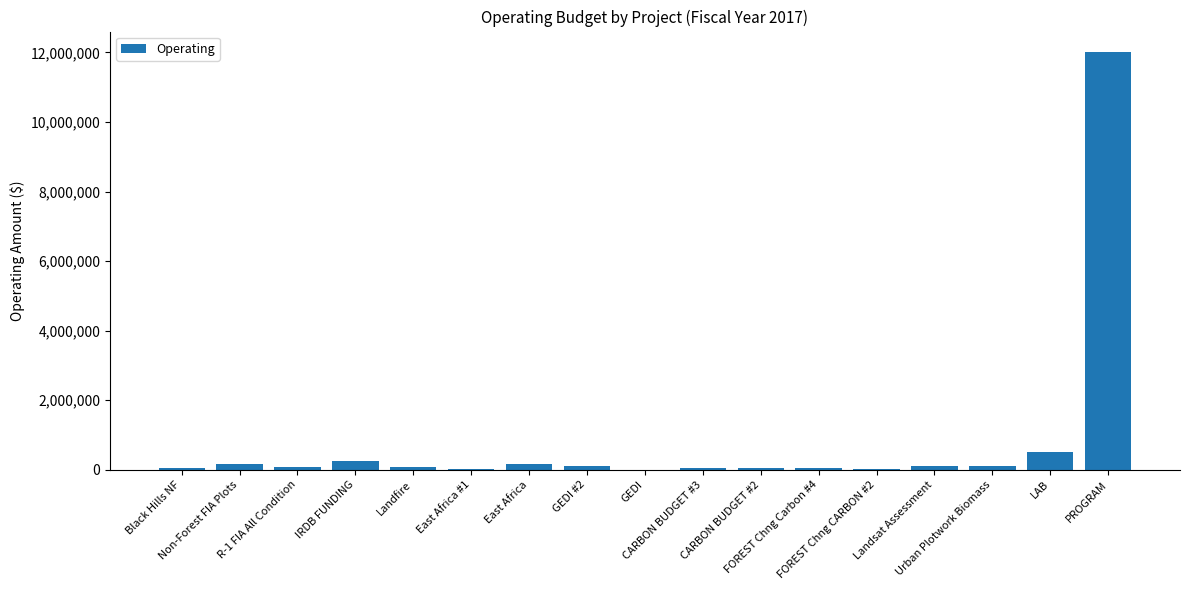

What is the greatest value displayed?

11999623